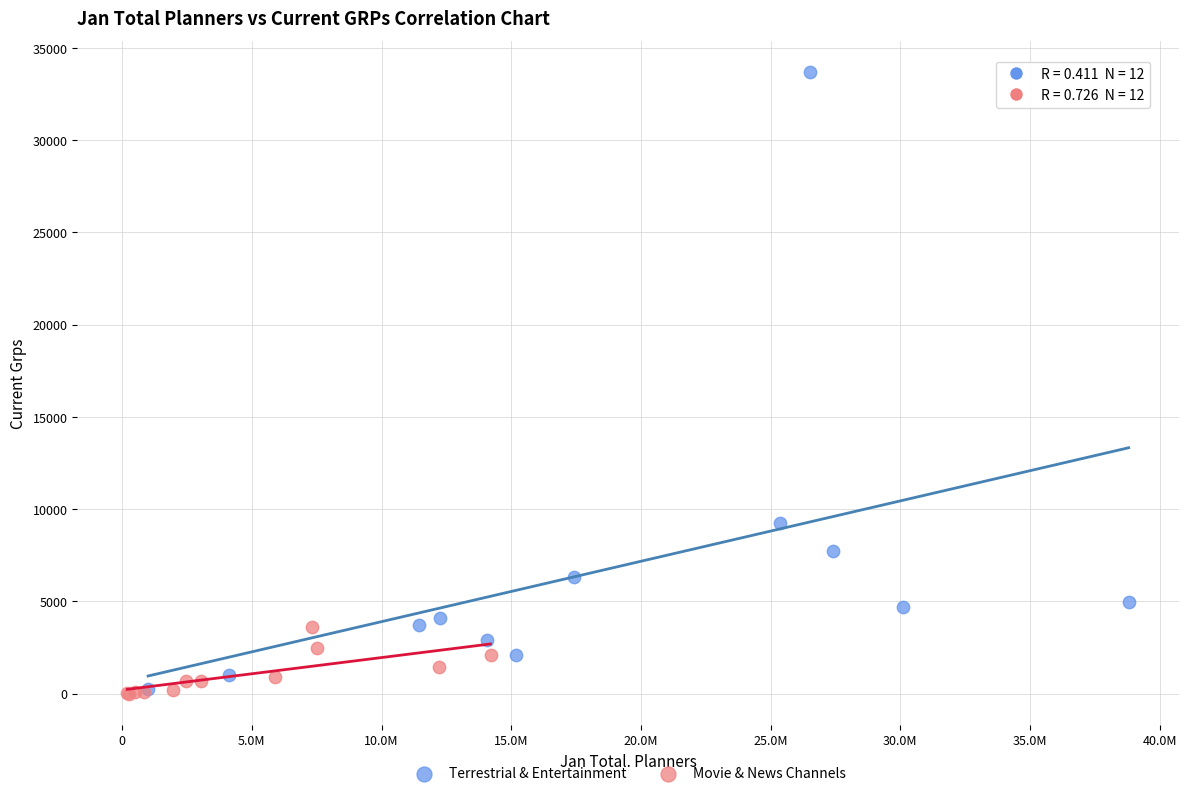

What are all the series names shown in the legend?

Terrestrial & Entertainment, Movie & News Channels